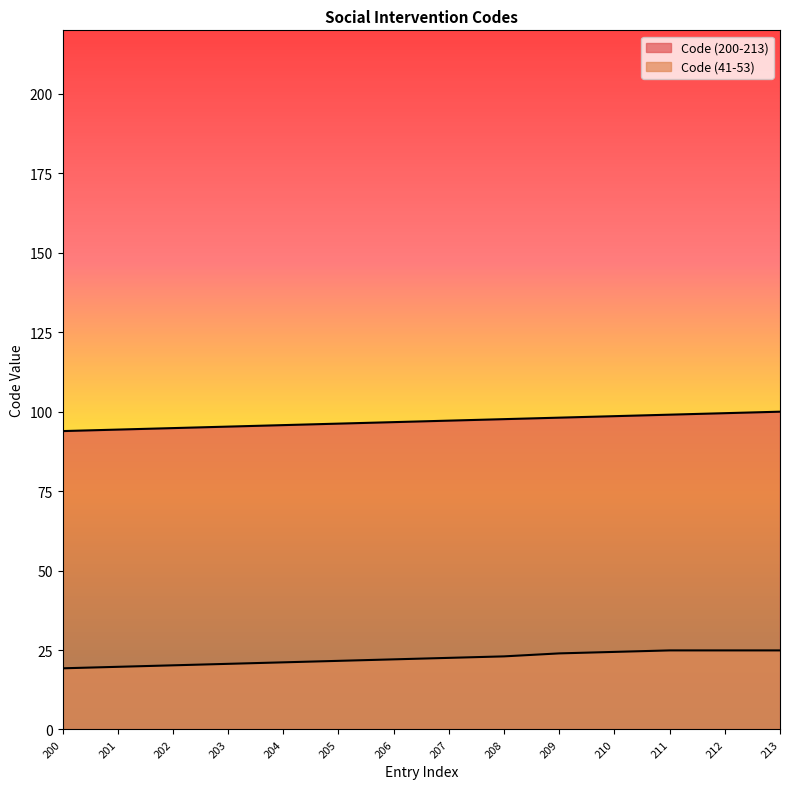

What is the total value across all series at 202?

115.0